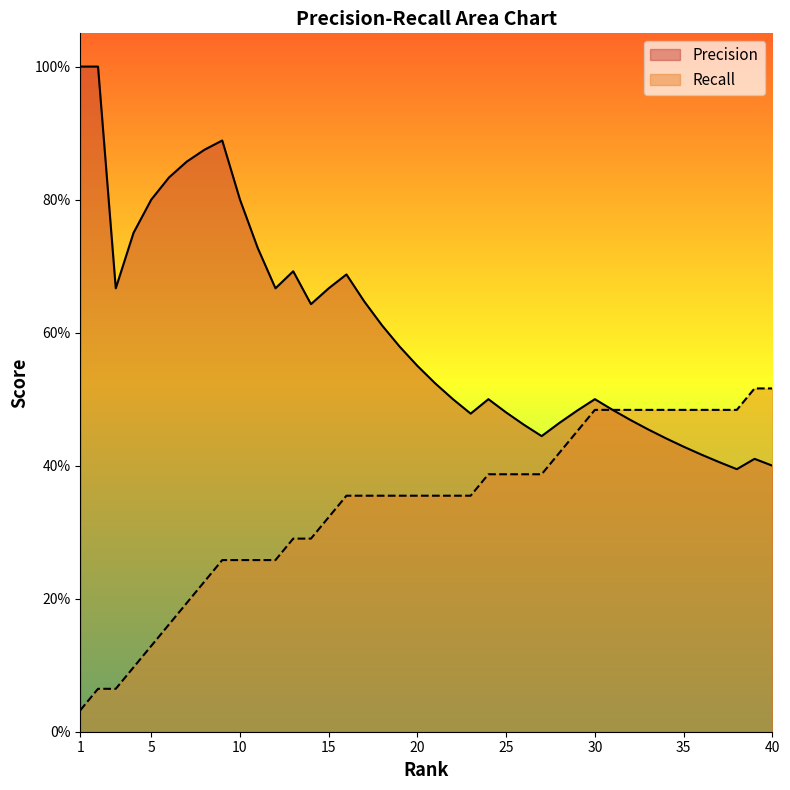

Rank the series by their maximum value, from lowest to highest.

Recall, Precision